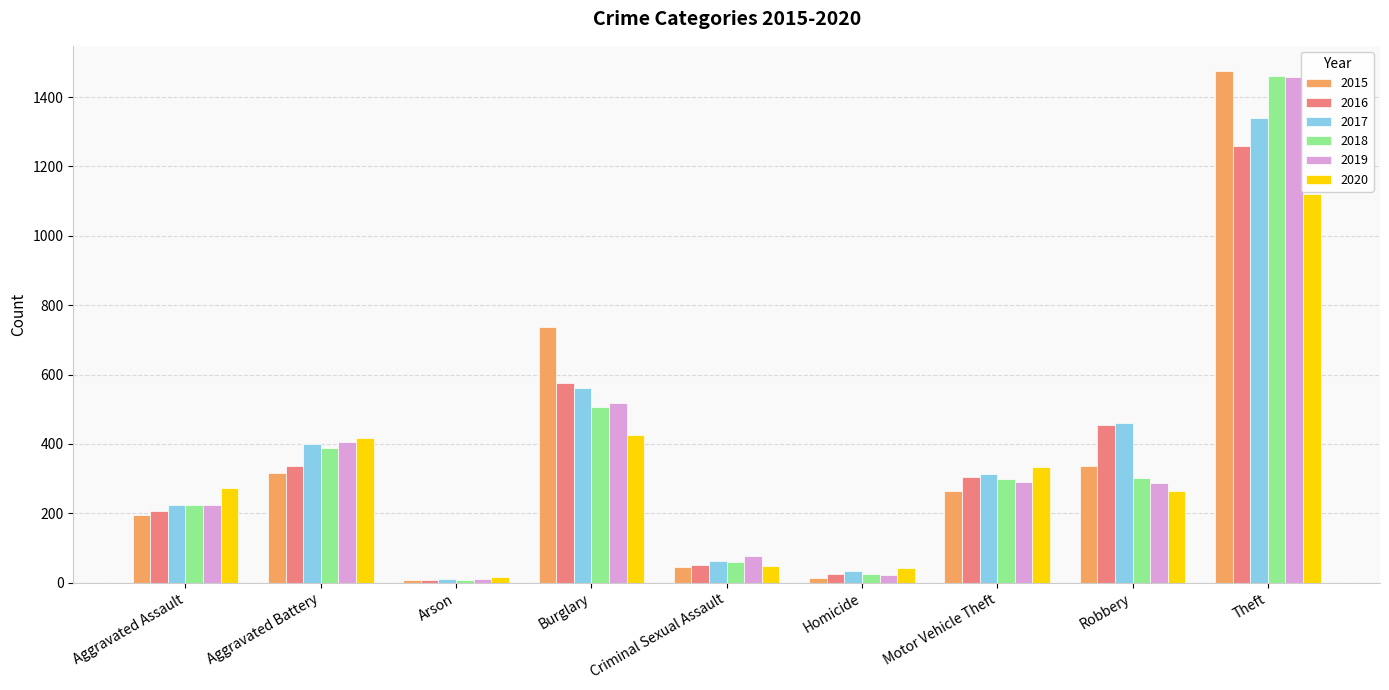

What is the greatest value displayed?

1474